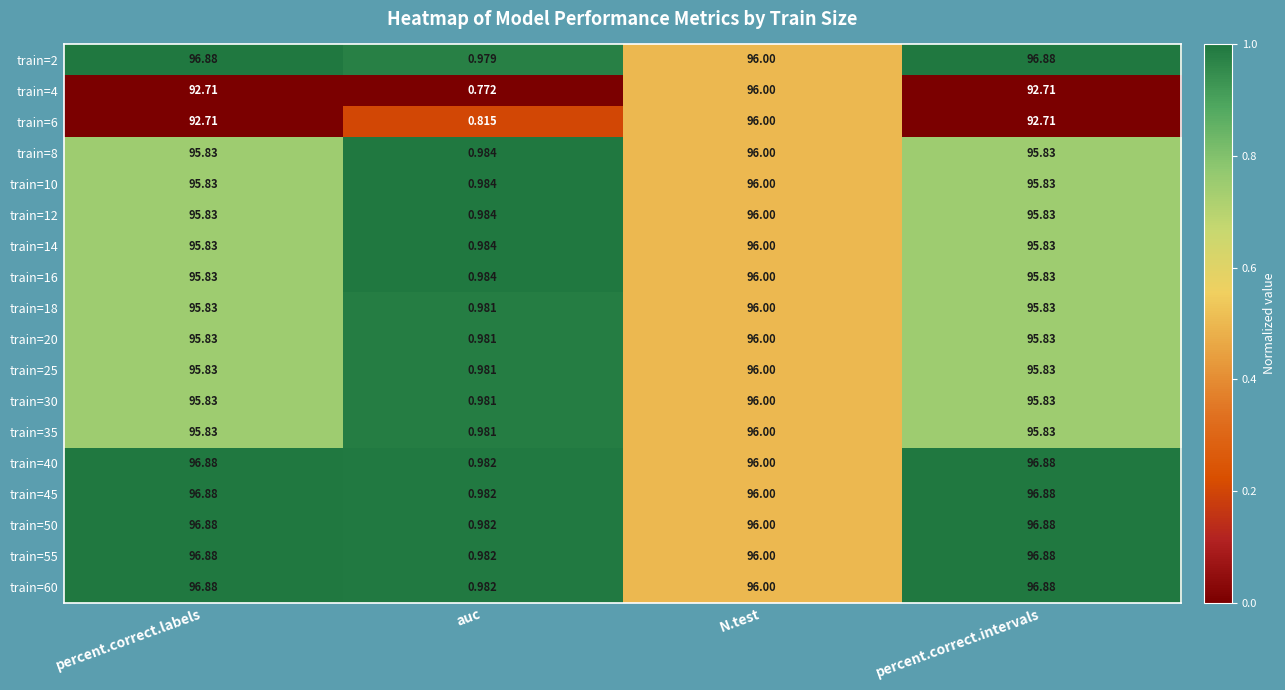

Which category has the lowest value in the train=45 series?

auc